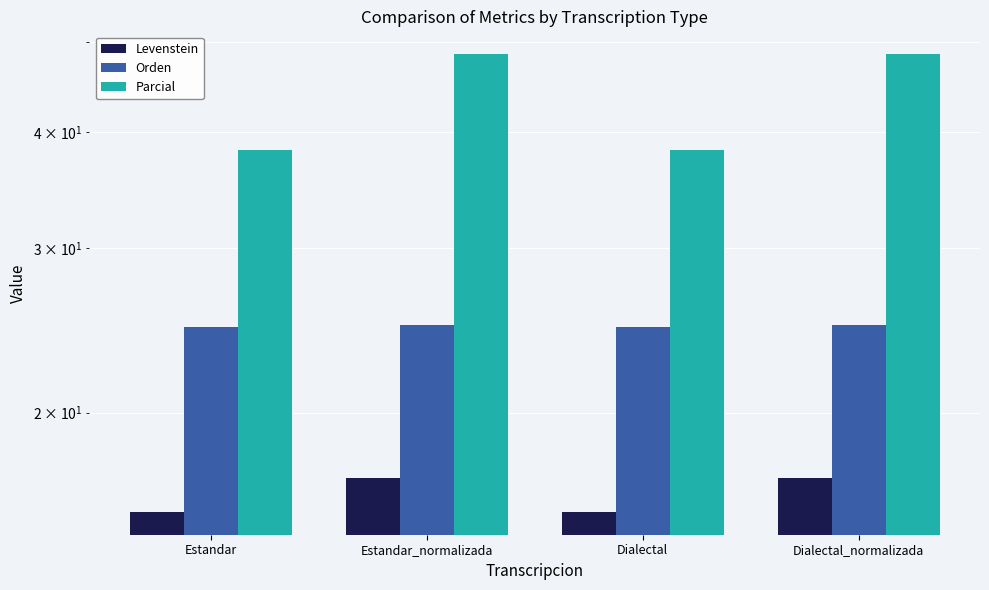

Where does the Levenstein series first go above 17?

Estandar_normalizada